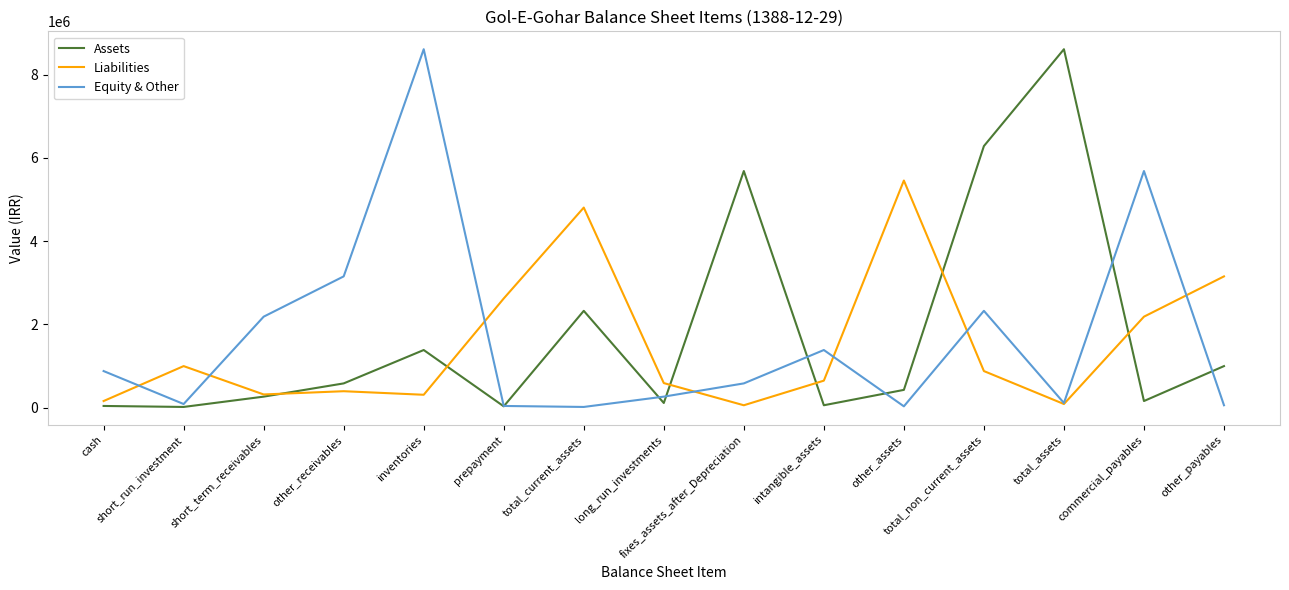

At which label does Assets reach its peak?

total_assets